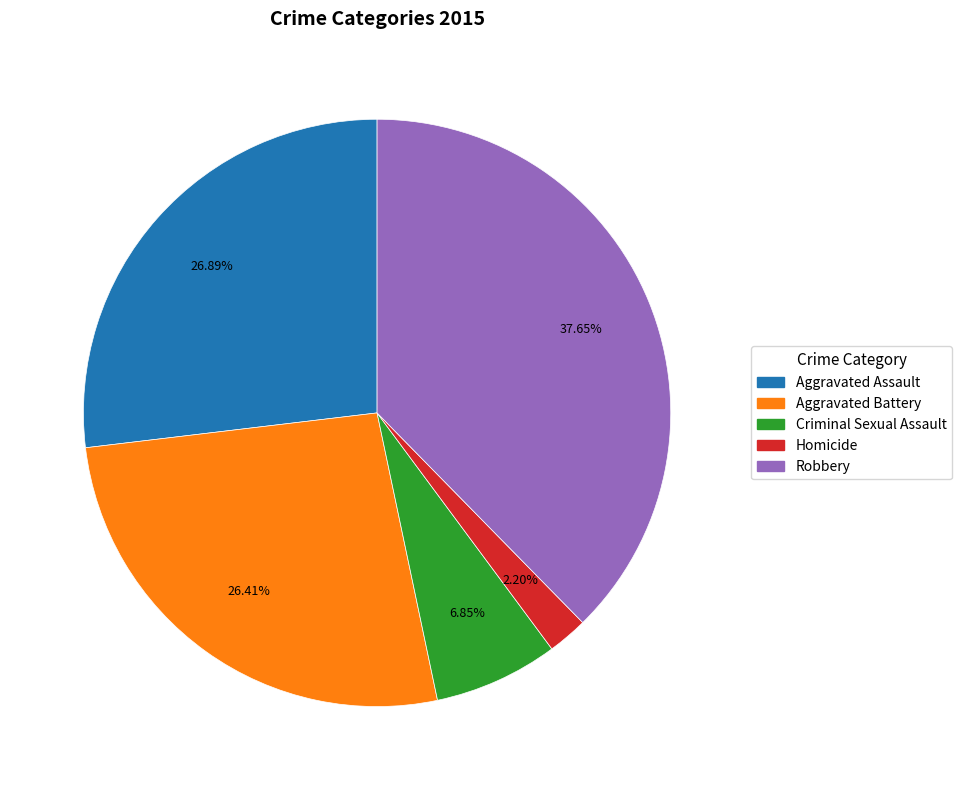

To the nearest percent, what percentage of the pie is Aggravated Assault?

27%